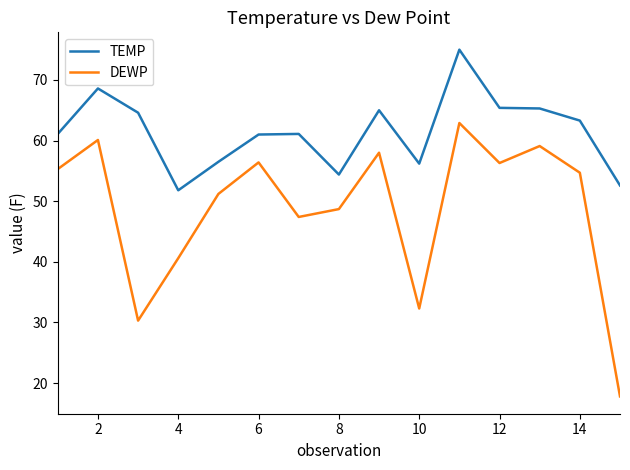

Which series has the widest spread of values?

DEWP